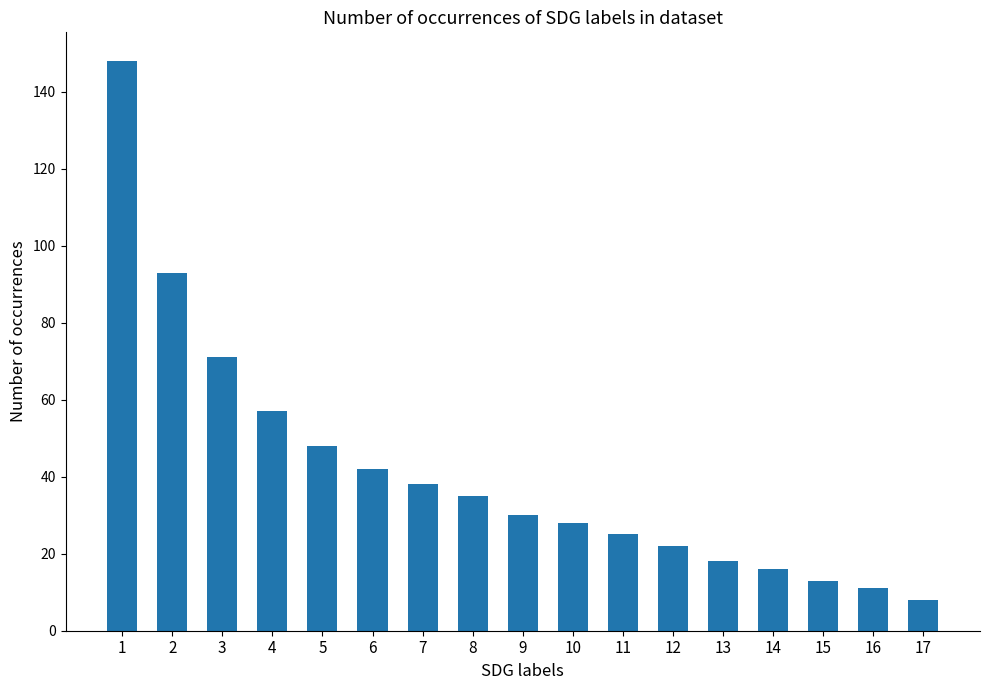

What is the difference between the maximum and minimum values?

140